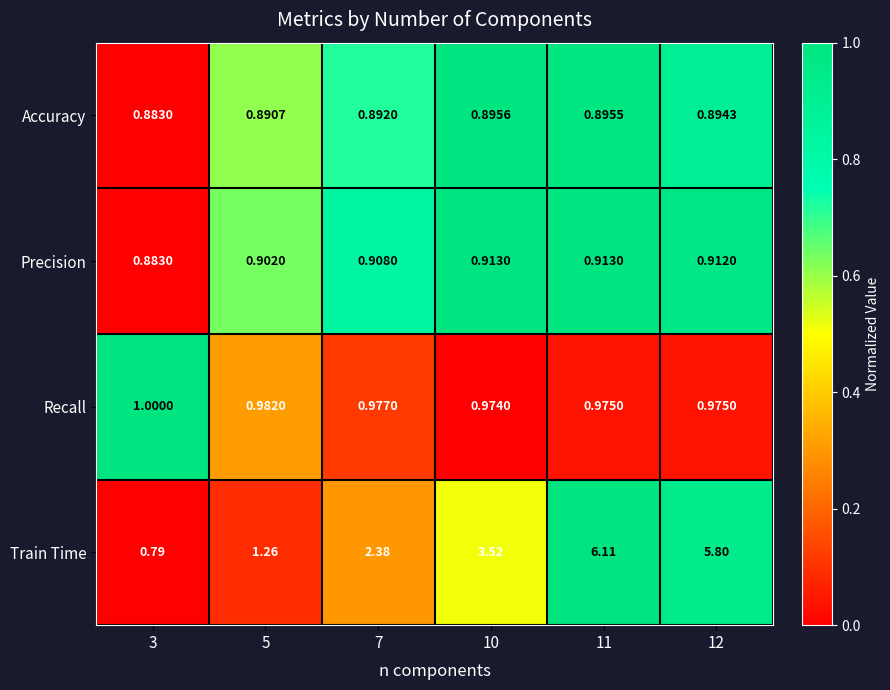

Count the number of data series in this chart.

4